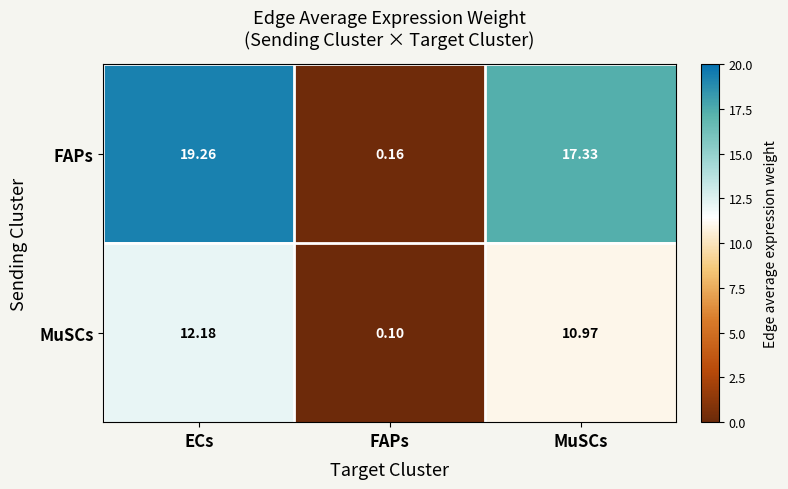

Which label corresponds to the largest value in the chart?

ECs